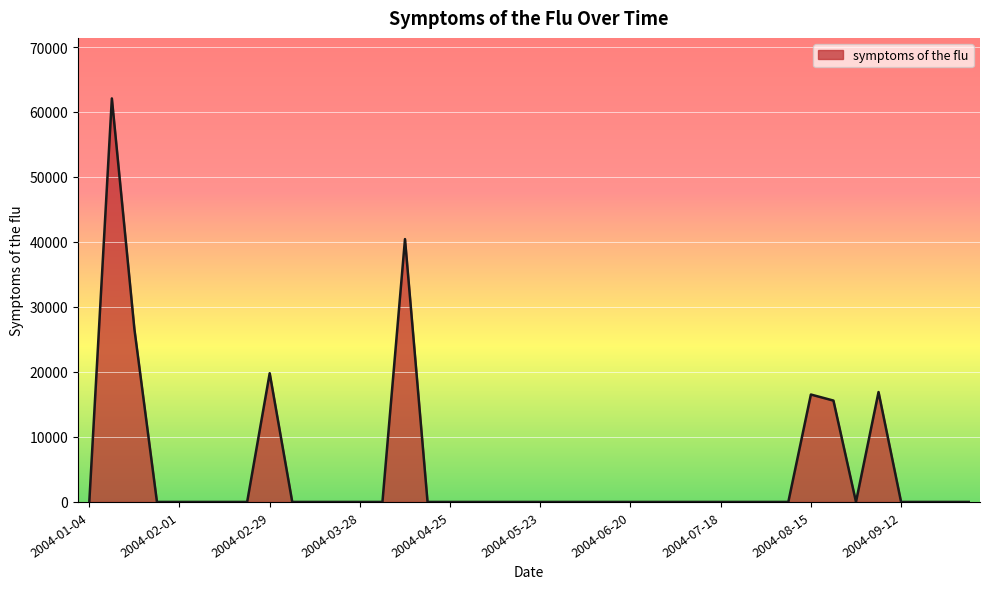

How many distinct data groups are displayed?

1